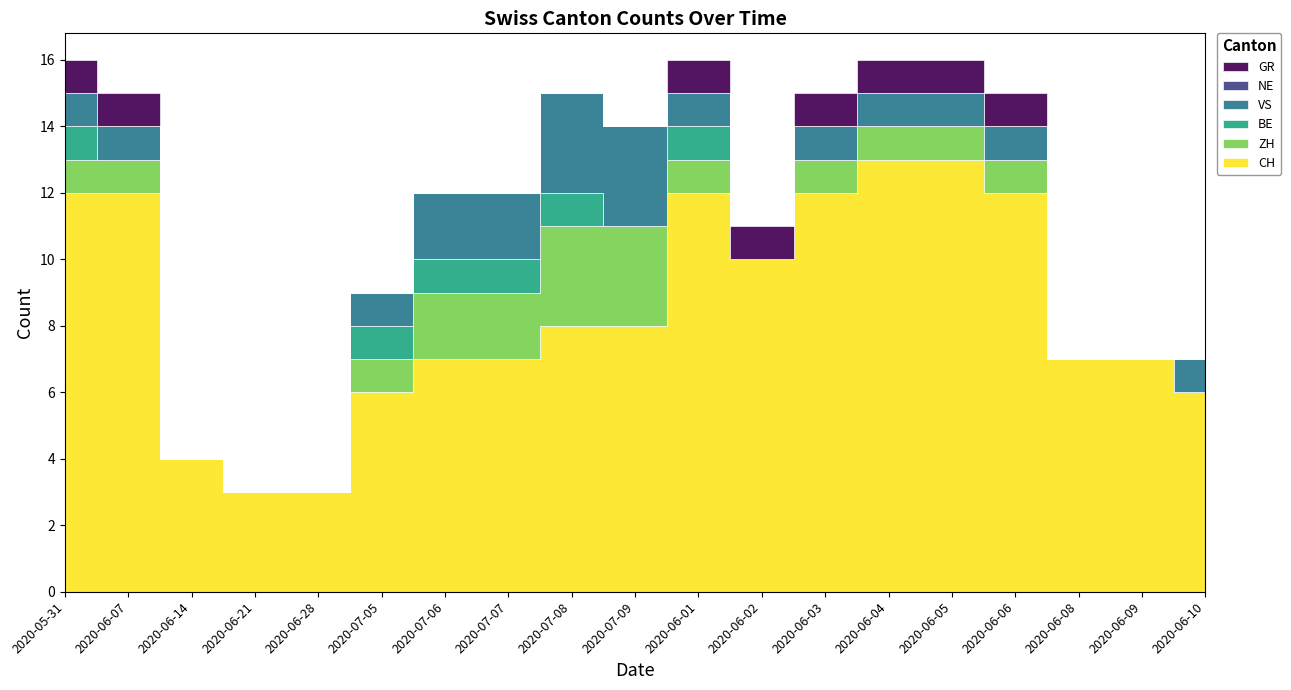

At which label does ZH first exceed 1?

2020-07-06